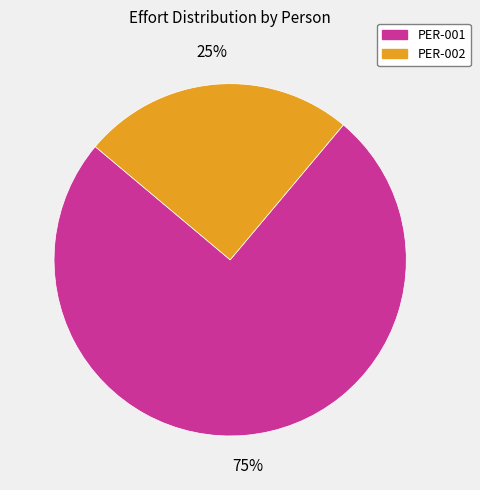

Rank the categories by value from lowest to highest.

PER-002, PER-001